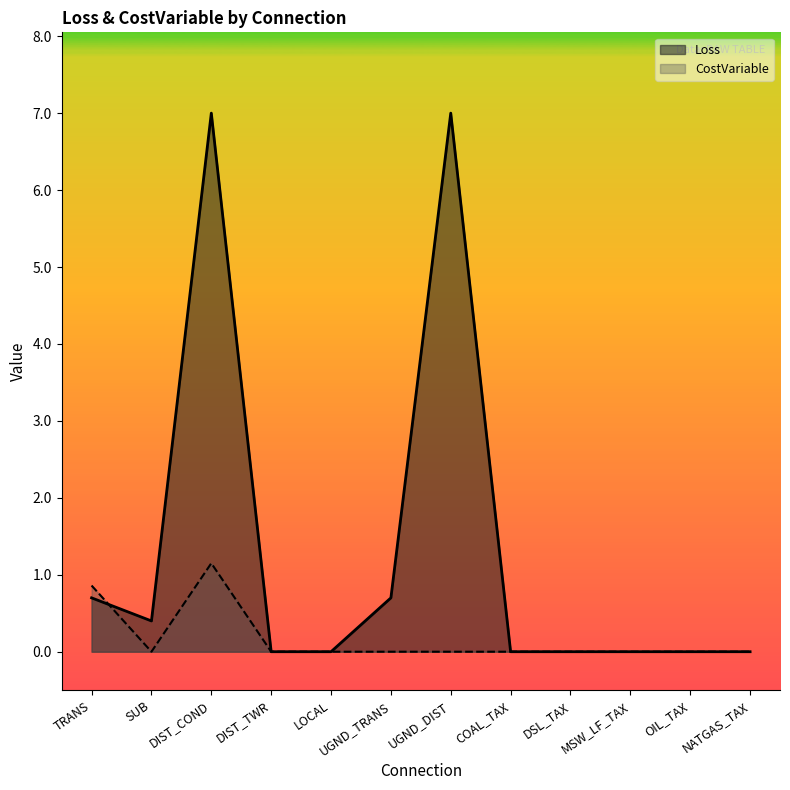

Is it true that CostVariable equals 0.0 at OIL_TAX?

True